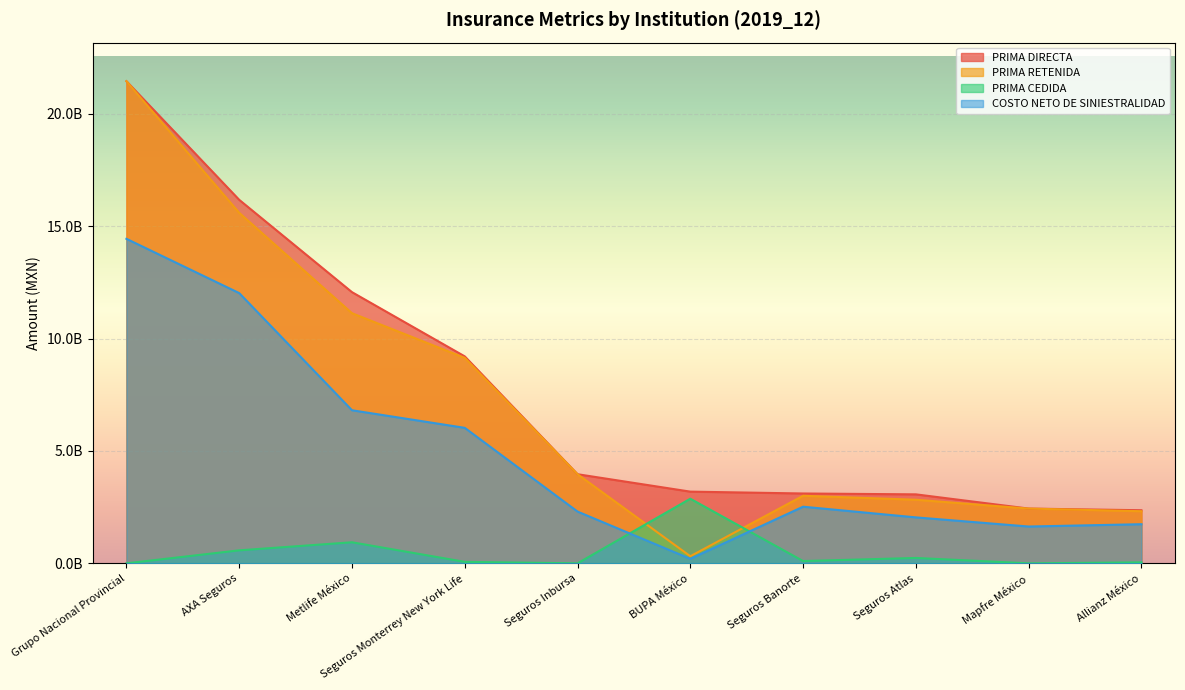

What is the difference between the maximum and minimum values in the PRIMA CEDIDA series?

2874140000